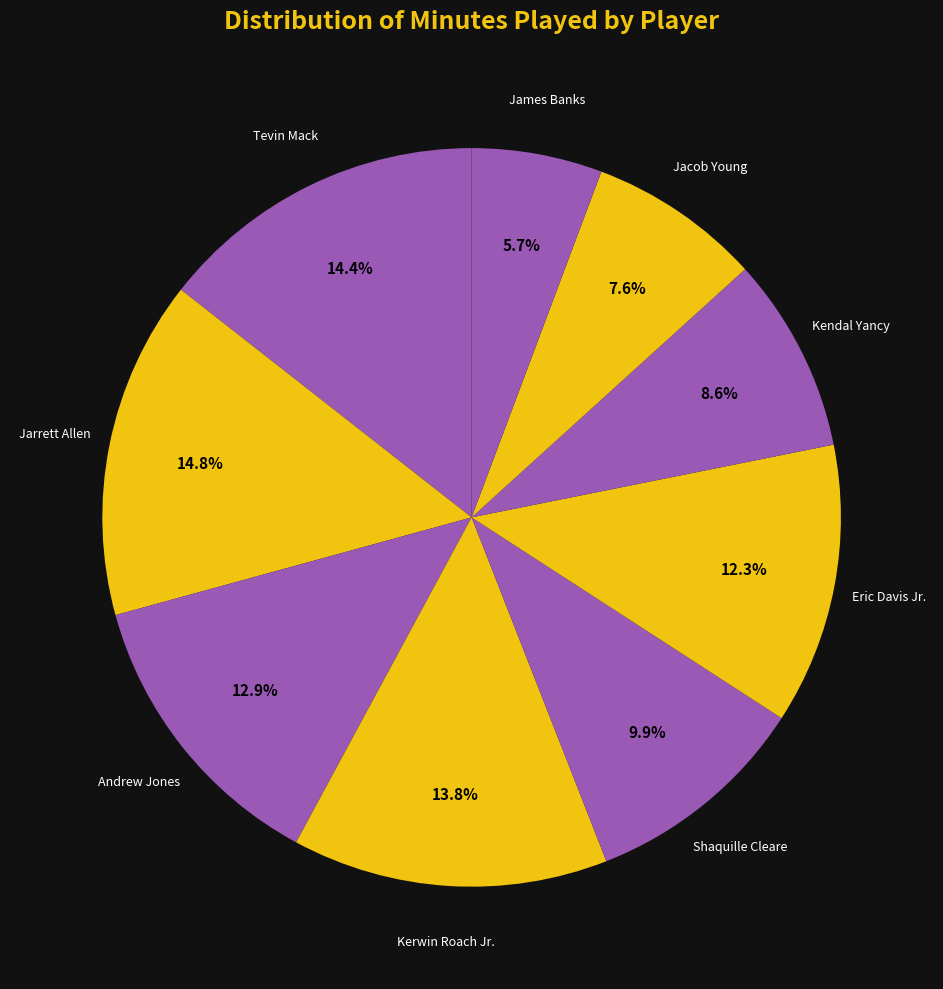

Is the sum of James Banks and Jarrett Allen greater than half?

No